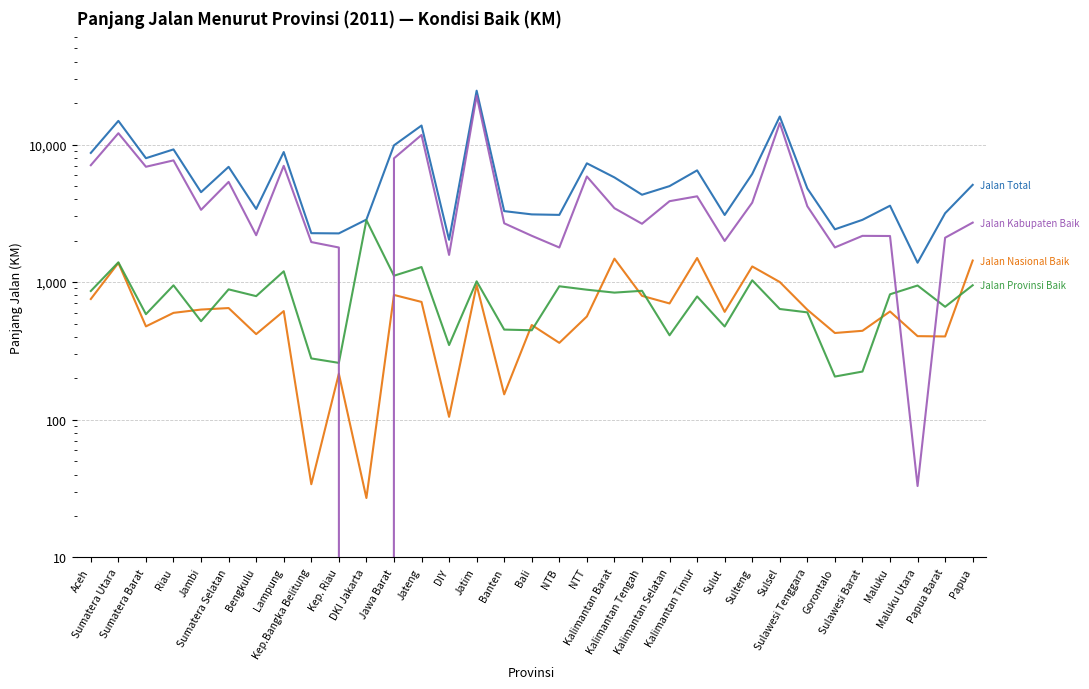

What is the sum of all Jalan Provinsi Baik values?

26470